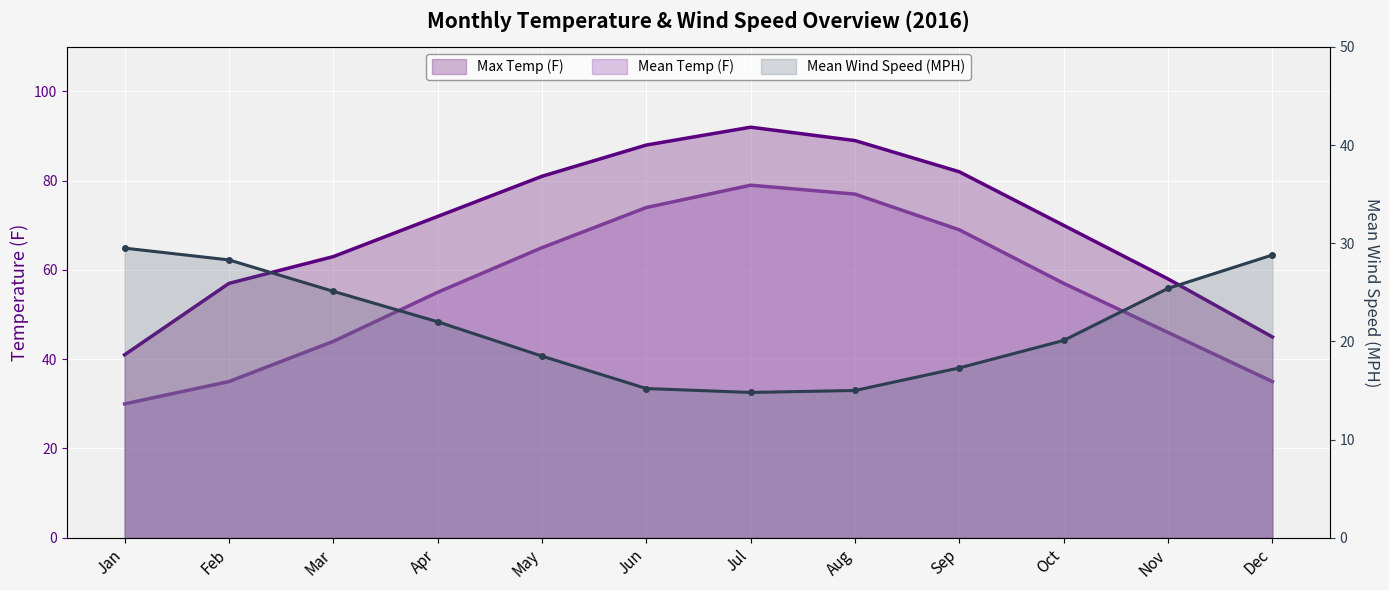

Is it true that the value at Jun is 15.2?

True